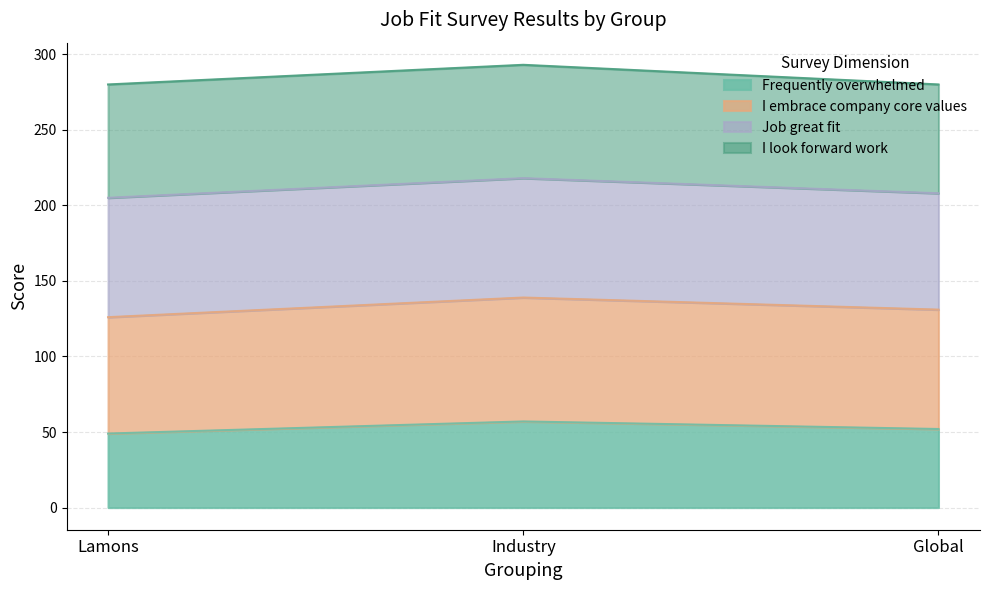

What are all the series names shown in the legend?

Frequently overwhelmed, I embrace company core values, Job great fit, I look forward work